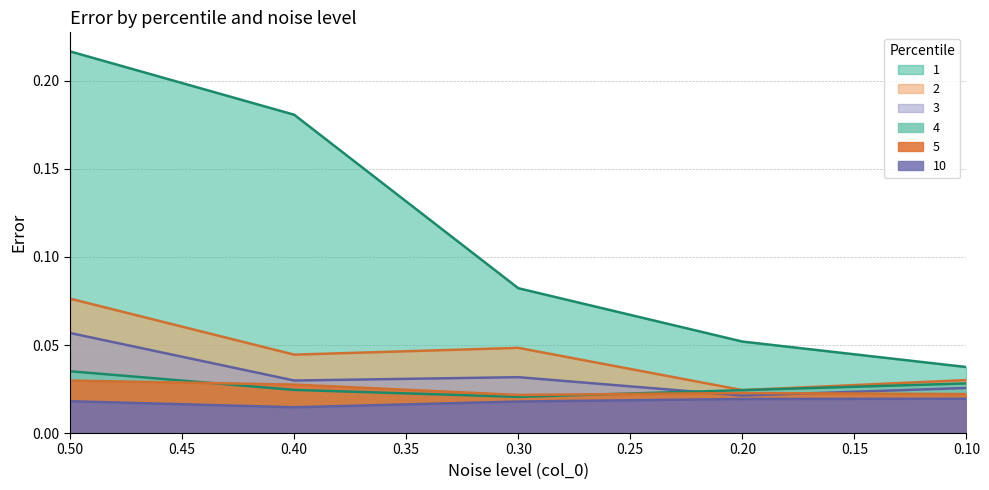

True or false: 10 has a value of 0.0 at 0.4.

True